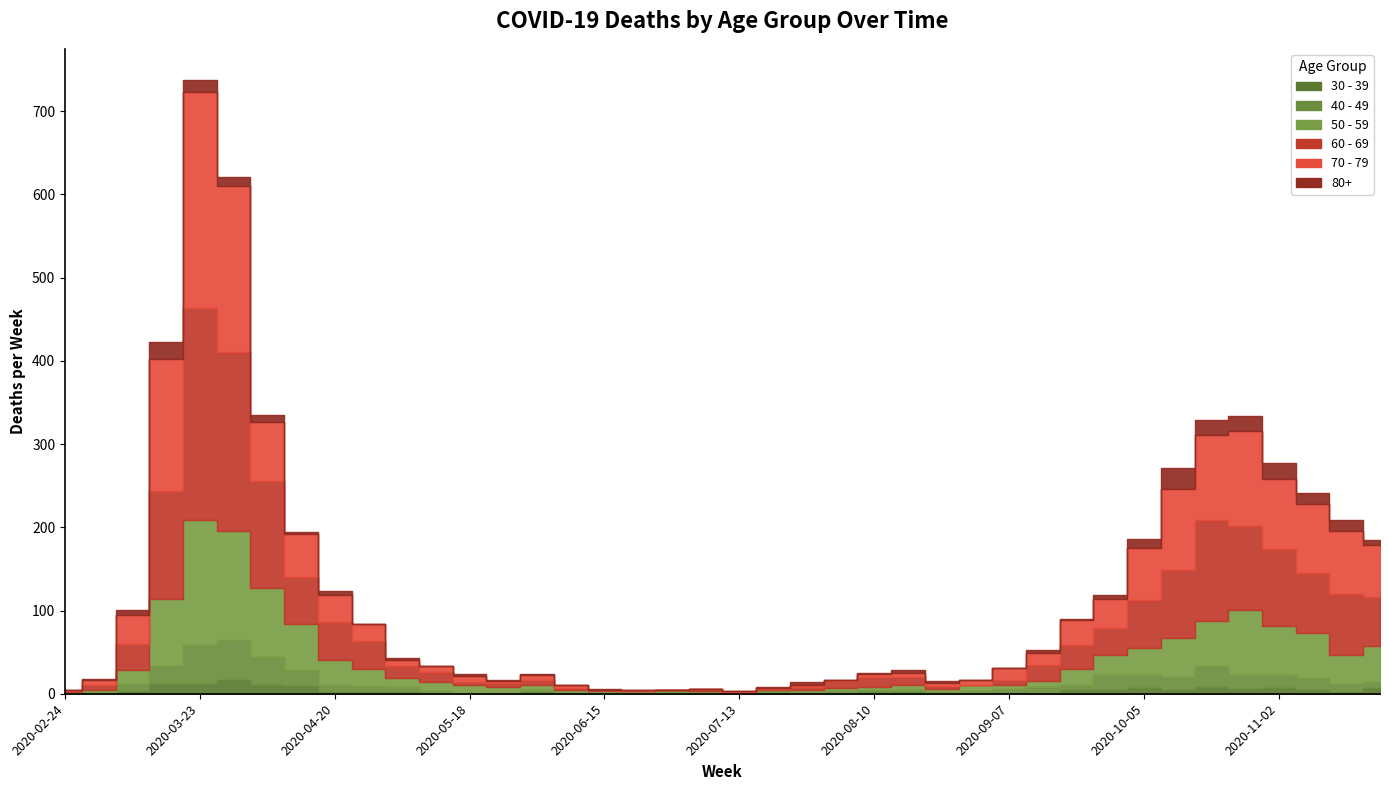

Does the chart display data point markers on the line(s)?

No